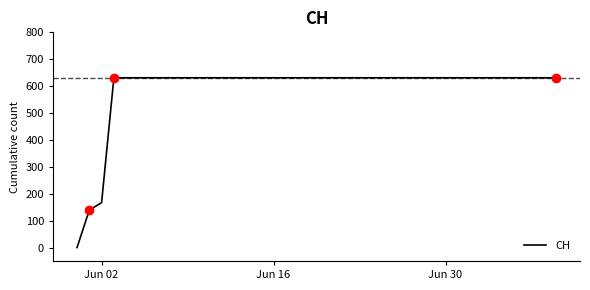

What is the maximum value shown in the chart?

631